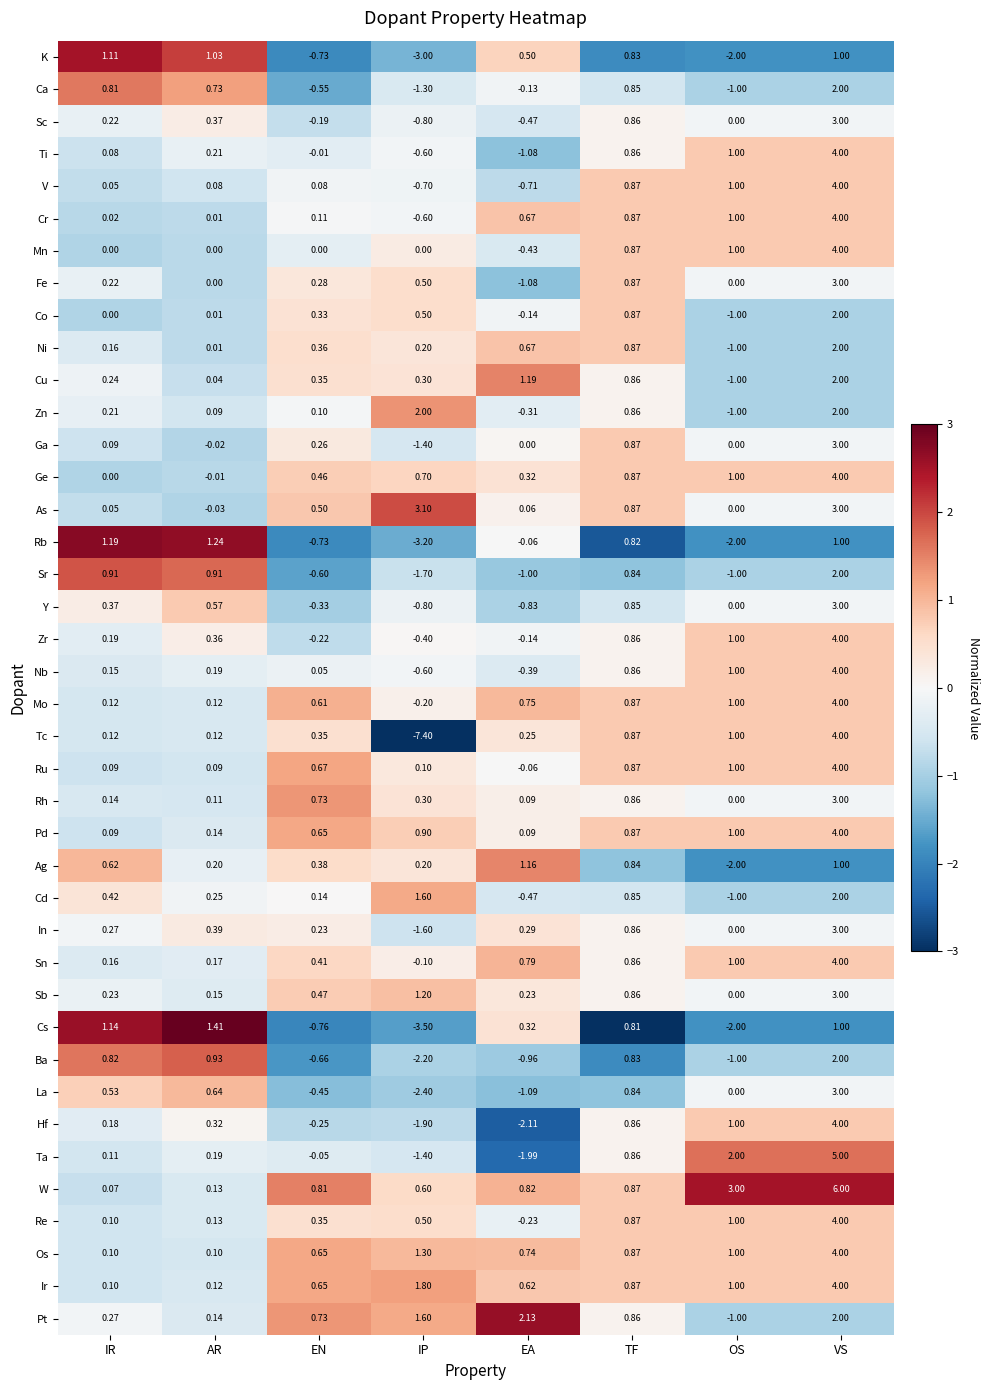

Between IP and VS, which series saw the biggest shift?

Tc